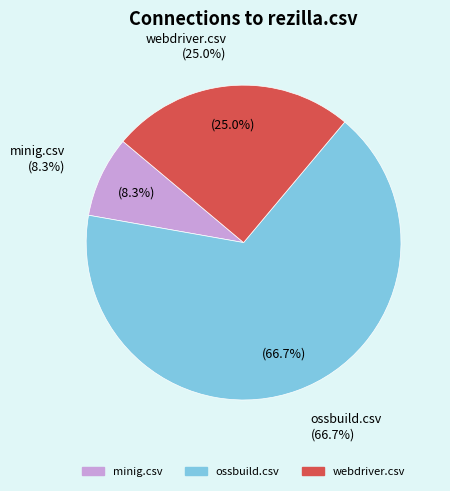

Which category accounts for the majority?

ossbuild.csv